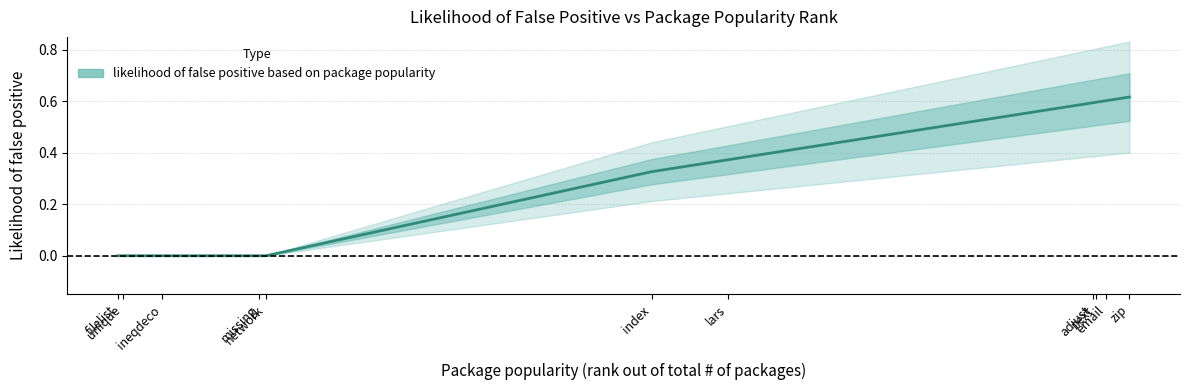

What is the change in value from filelist to index?

+0.3